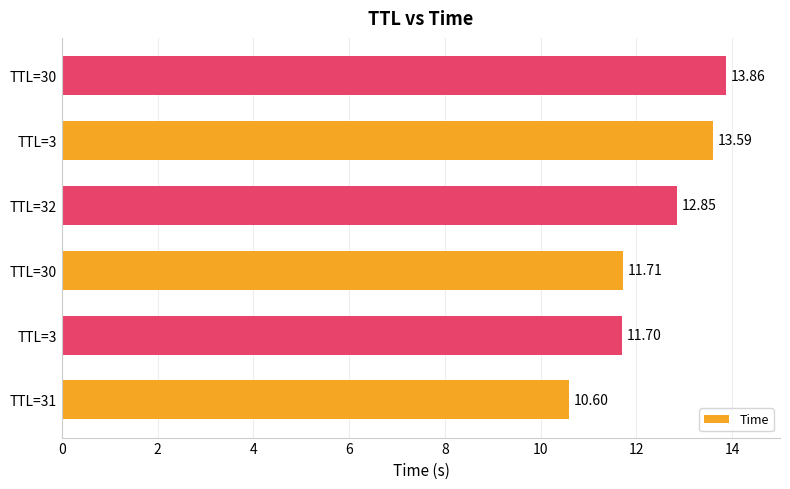

How many categories are shown in the chart?

6